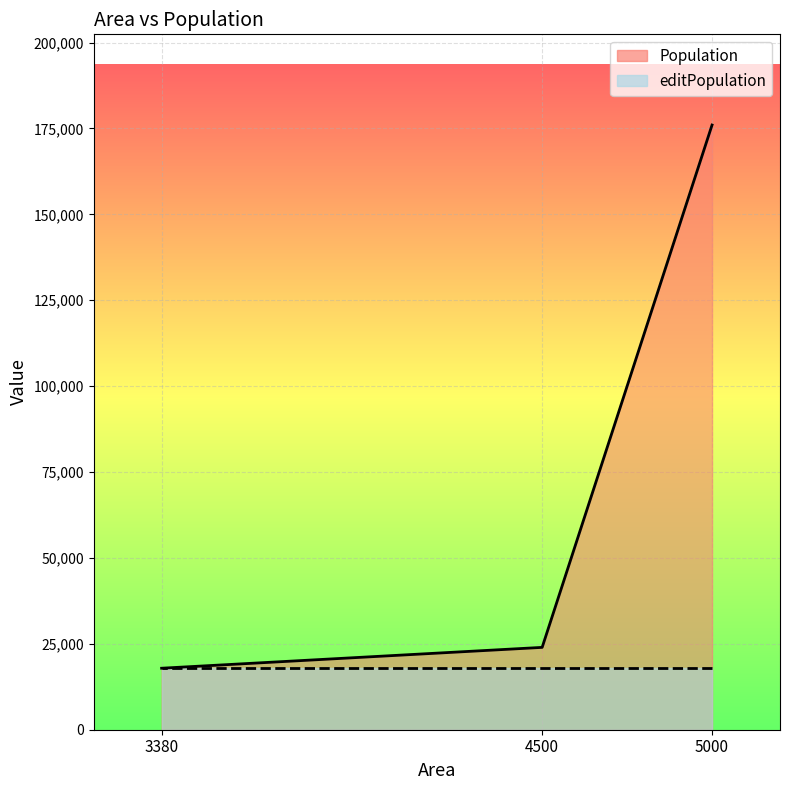

What is the difference between the maximum and second lowest values in the Population series?

152032